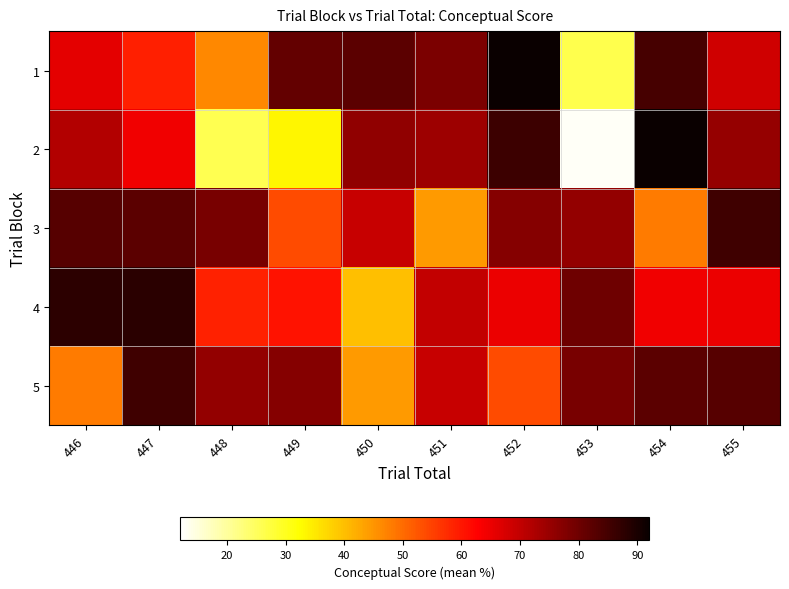

Between 447 and 455, which is larger?

455